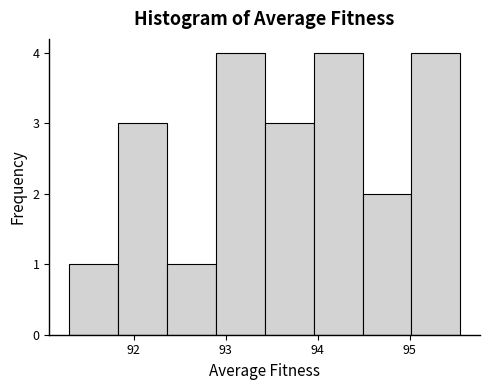

Reading left to right, transcribe this chart: for each bar, give the range it covers on the x-axis and its height. Neither the bar edges nor the heights are printed on the chart, so give them approximately, as read against the axes.

91.3 to 91.8: 1
91.8 to 92.4: 3
92.4 to 92.9: 1
92.9 to 93.4: 4
93.4 to 94.0: 3
94.0 to 94.5: 4
94.5 to 95.0: 2
95.0 to 95.5: 4